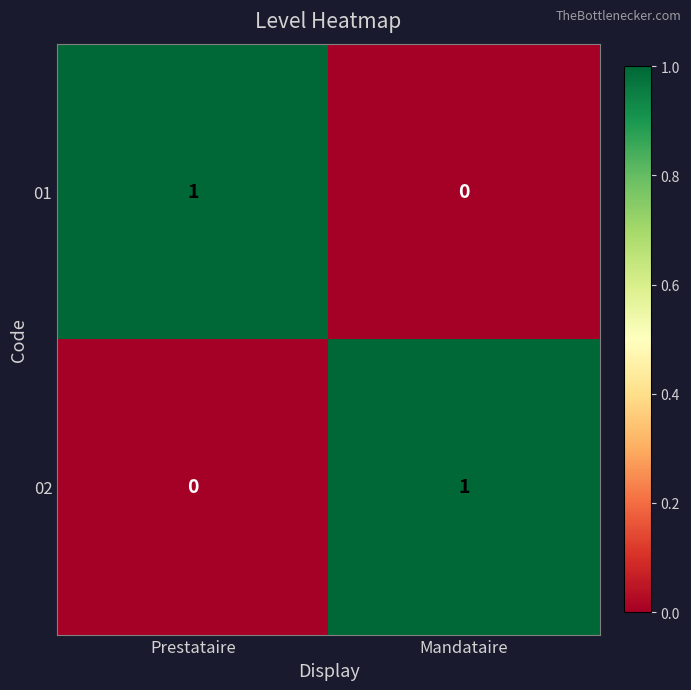

At how many categories does at least one series exceed 0?

2